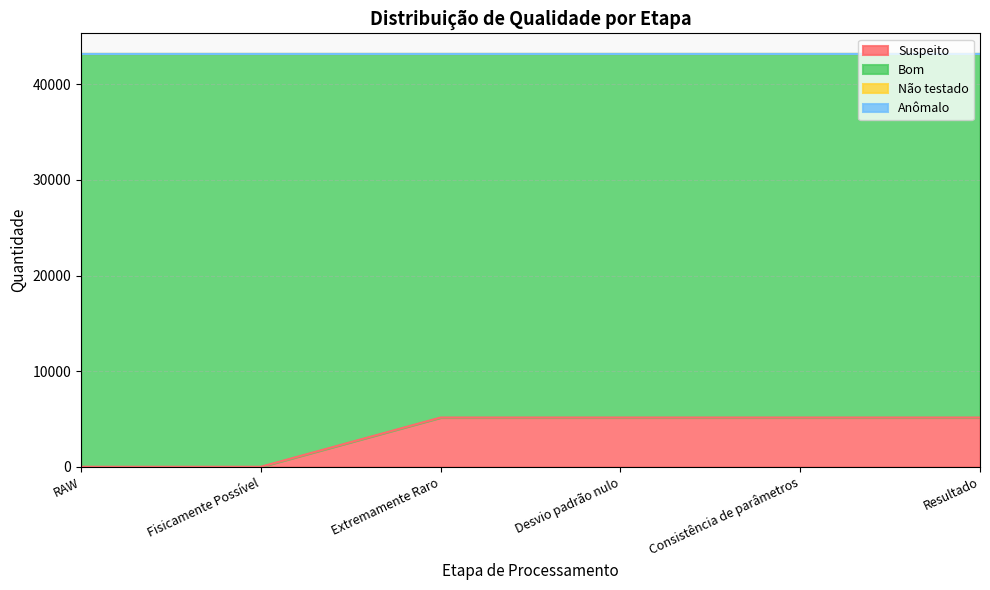

List the series in order of their peak value, lowest first.

Não testado, Anômalo, Suspeito, Bom